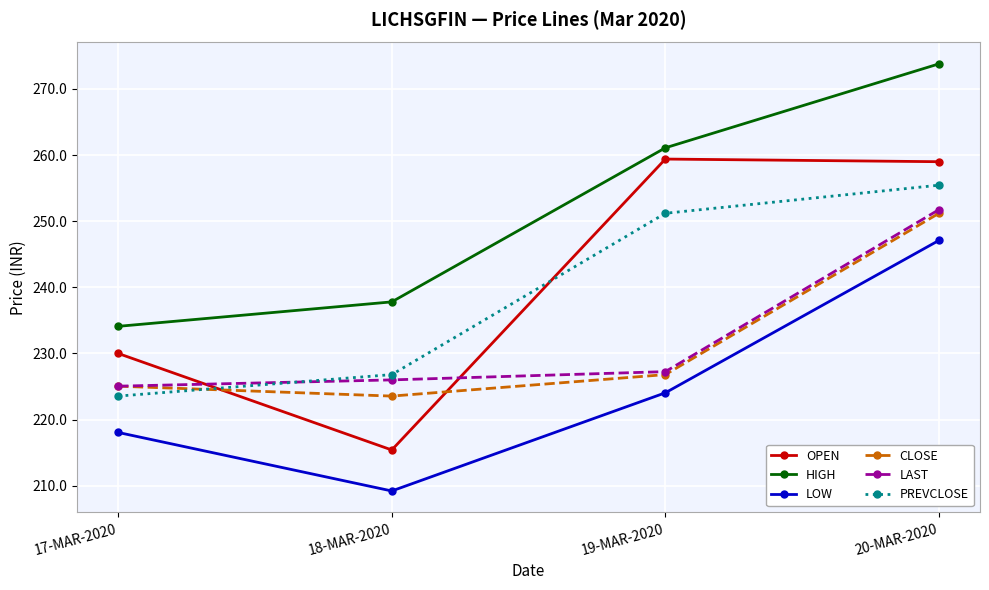

In LOW, how many points are lower than both neighbors (excluding endpoints)?

1